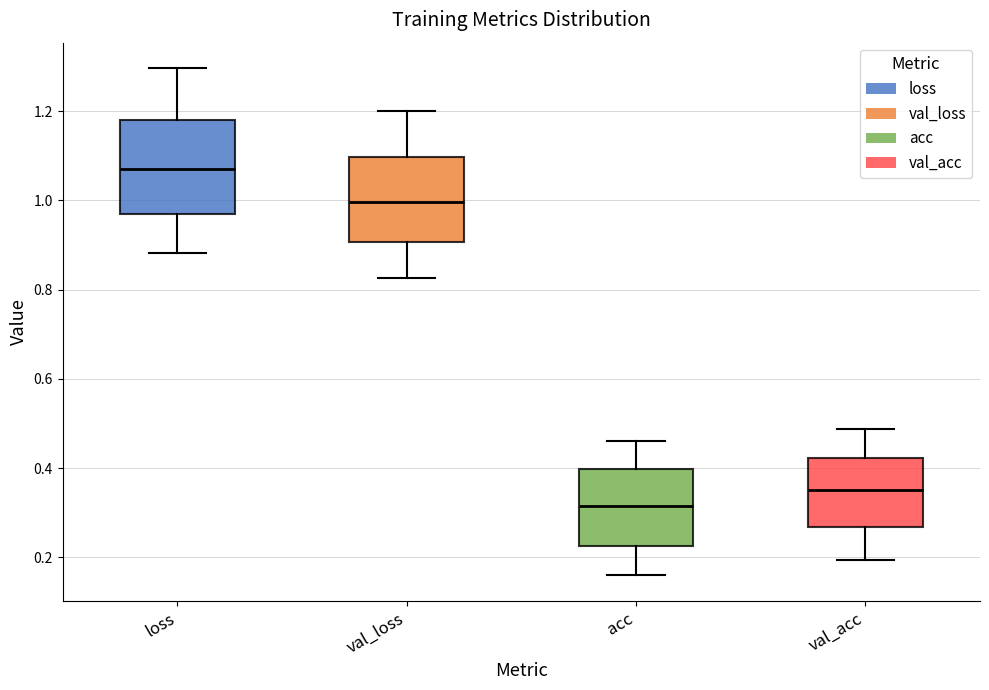

Where is the upper edge of the box for val_loss on the y-axis? The values are not printed on the chart, so give them approximately, as read against the axis.

1.10